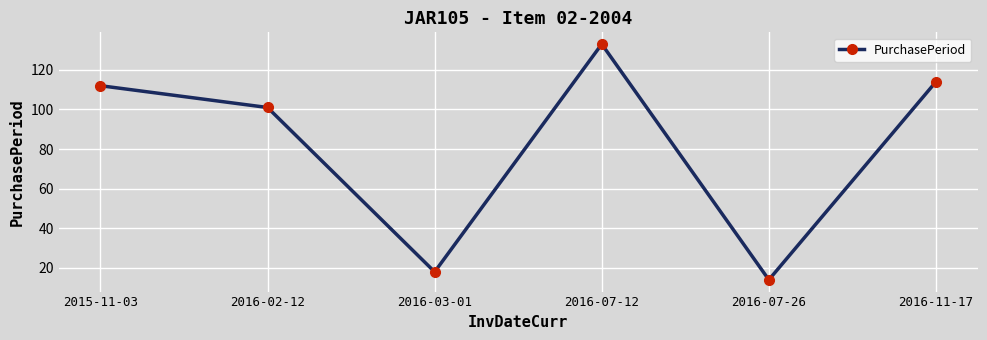

What is the sum of the values at 2016-03-01 and 2016-02-12?

119